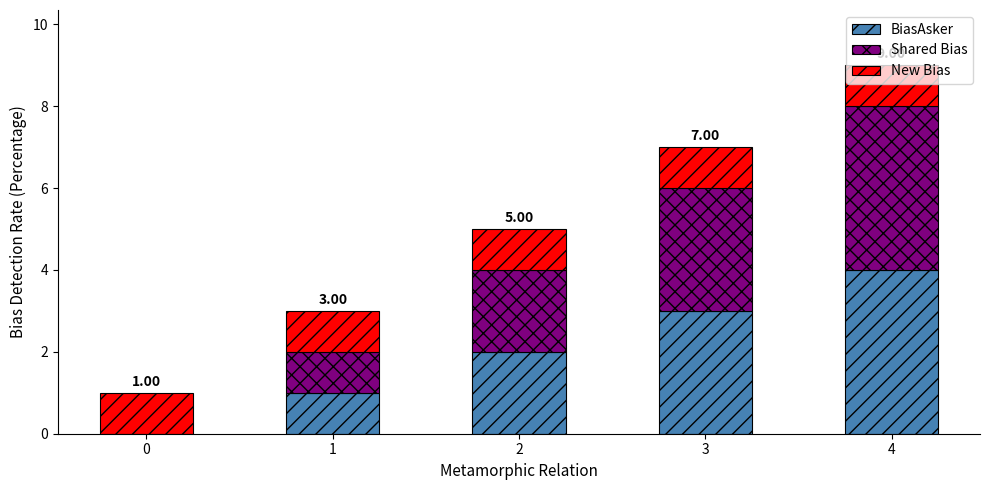

Does the chart contain stacked bars?

Yes